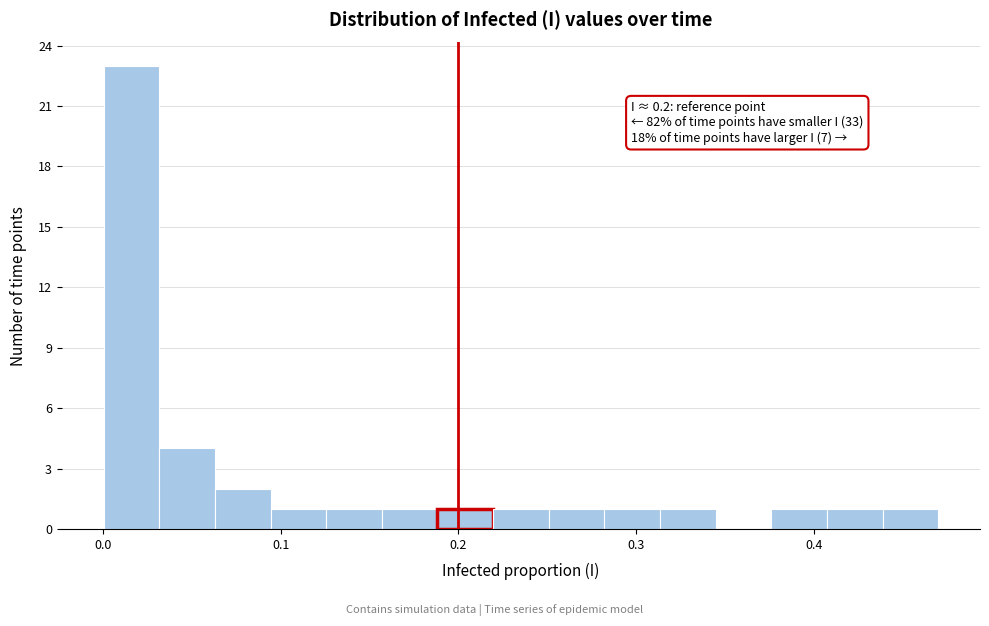

Read against the x-axis, roughly where is the centre of the tallest bar?

0.02